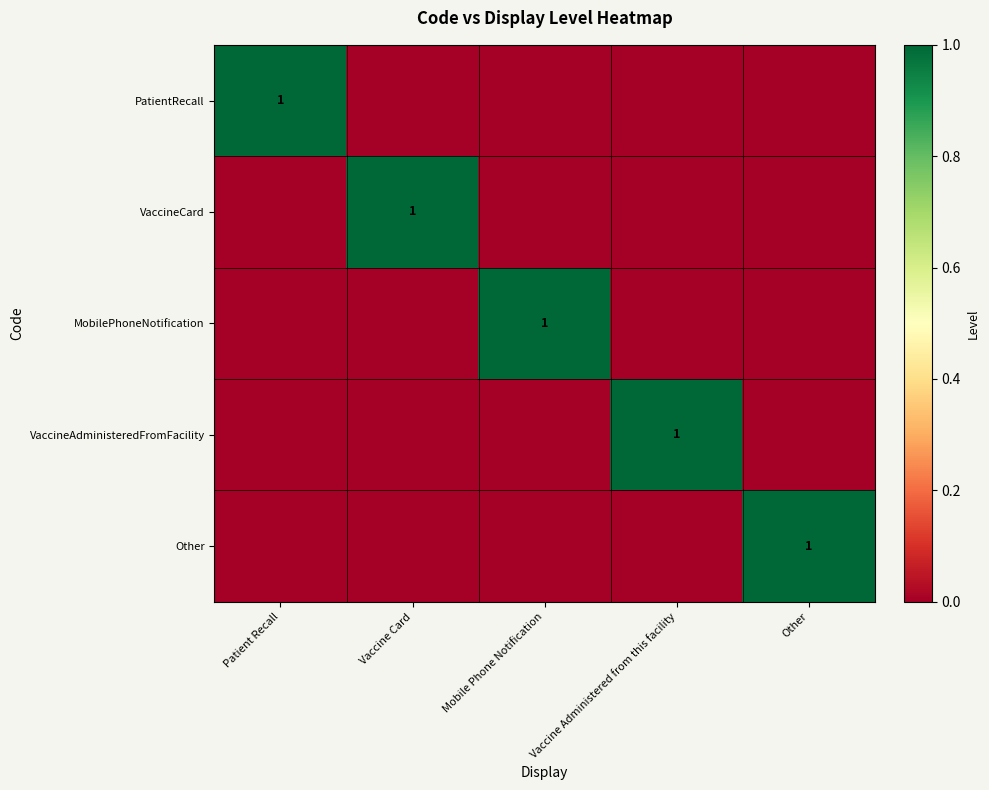

True or false: Other has a value of 0 at Other.

False